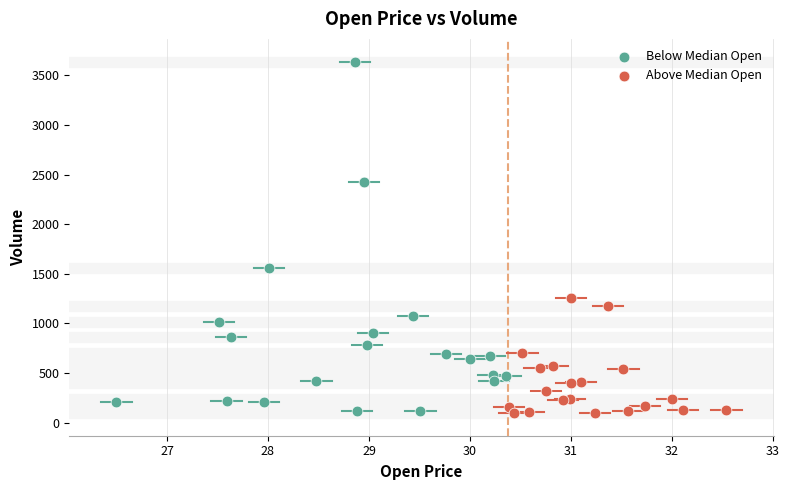

Which series contains the highest Y value?

Below Median Open